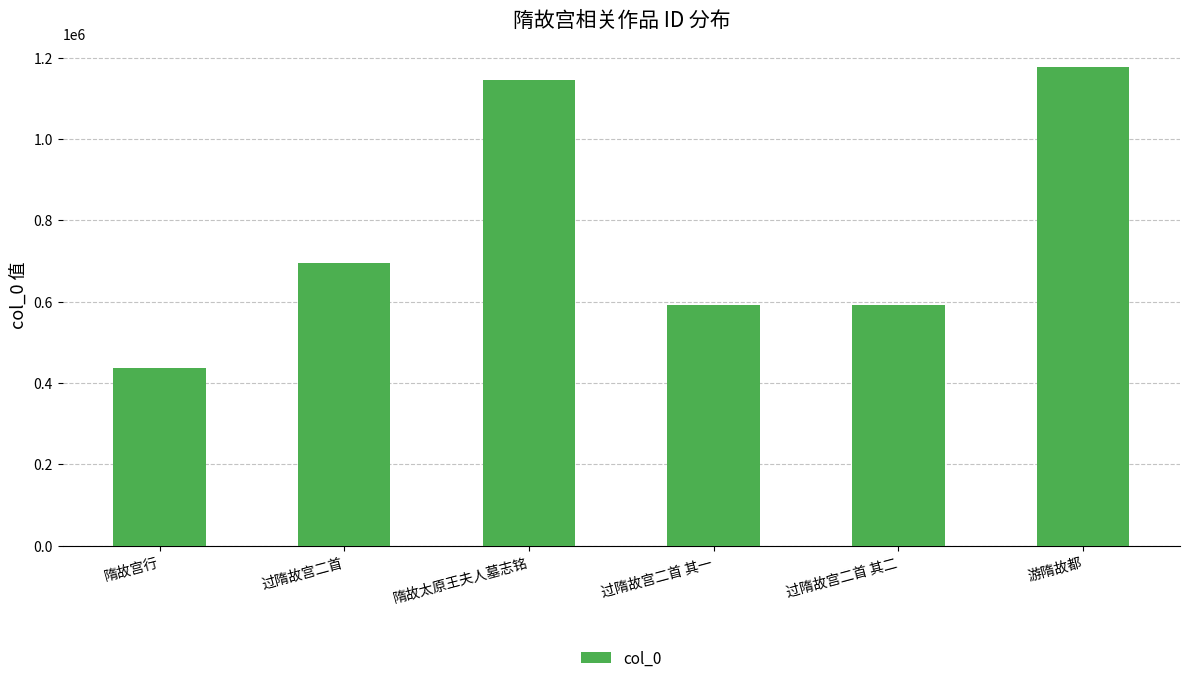

Does the chart contain stacked bars?

No